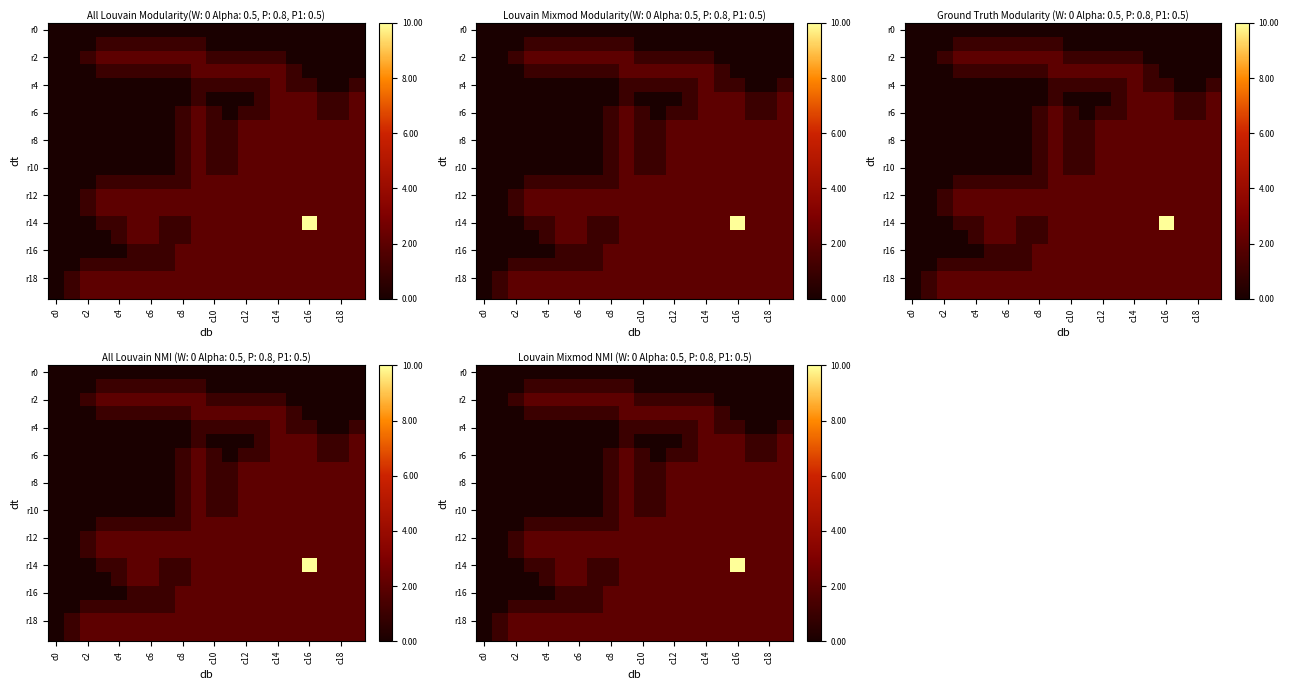

At how many categories does at least one series exceed 0?

19